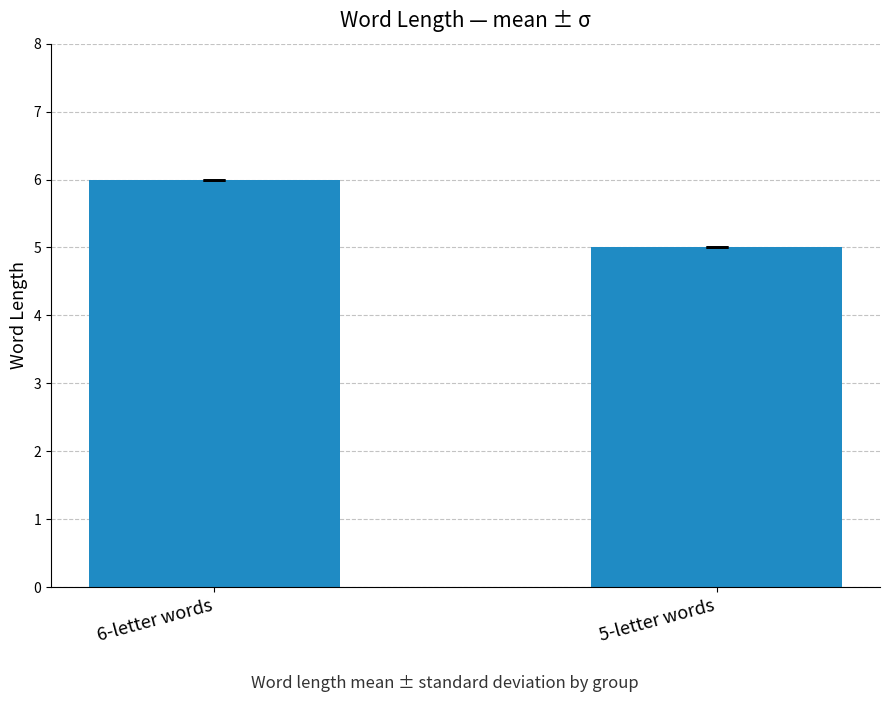

Where is the data nearest to the value 5?

5-letter words